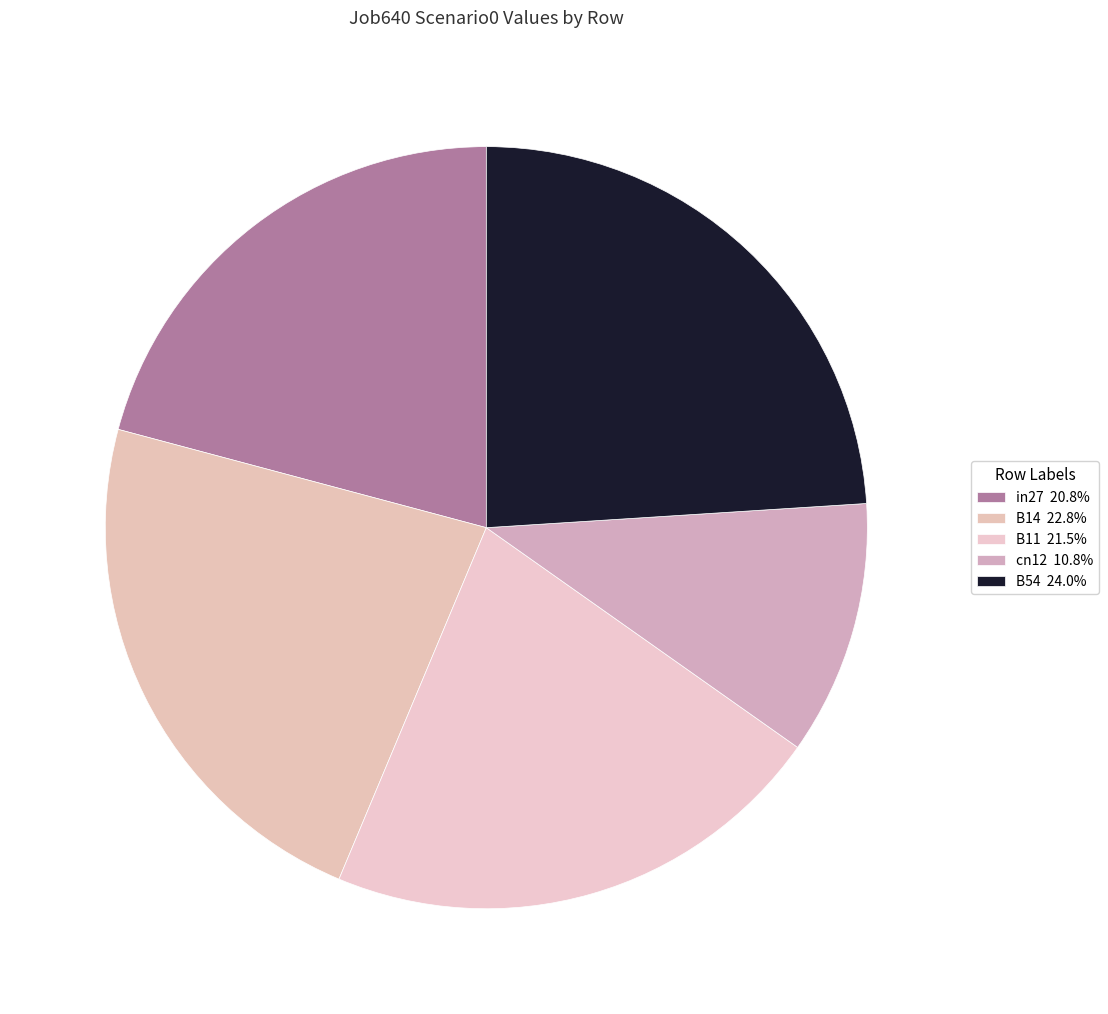

Which slice is the largest?

B54